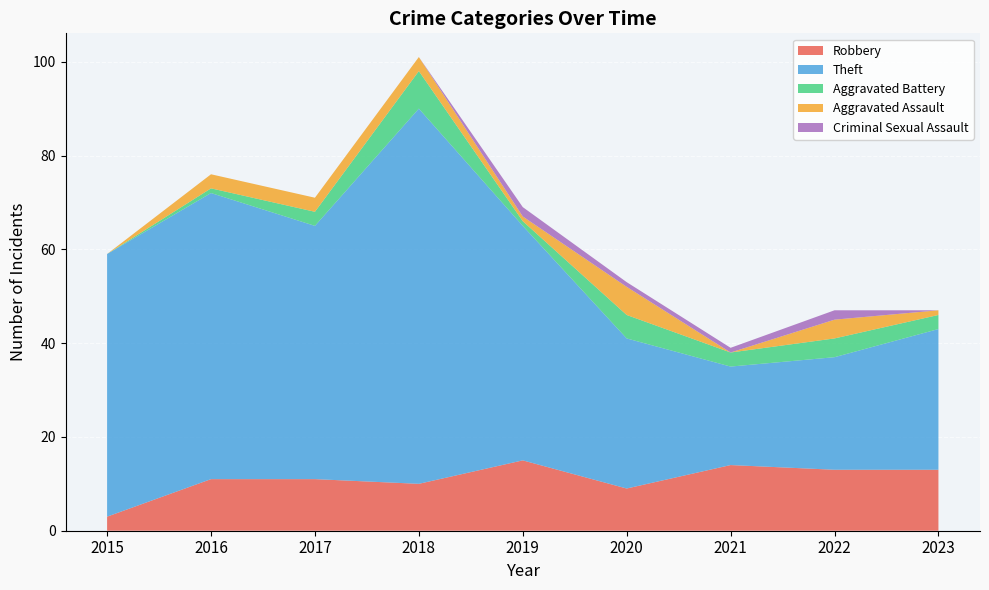

Reading right to left, transcribe all the data shown in this chart.

Robbery: 2023=13	2022=13	2021=14	2020=9	2019=15	2018=10	2017=11	2016=11	2015=3
Theft: 2023=30	2022=24	2021=21	2020=32	2019=50	2018=80	2017=54	2016=61	2015=56
Aggravated Battery: 2023=3	2022=4	2021=3	2020=5	2019=1	2018=8	2017=3	2016=1	2015=0
Aggravated Assault: 2023=1	2022=4	2021=0	2020=6	2019=1	2018=3	2017=3	2016=3	2015=0
Criminal Sexual Assault: 2023=0	2022=2	2021=1	2020=1	2019=2	2018=0	2017=0	2016=0	2015=0